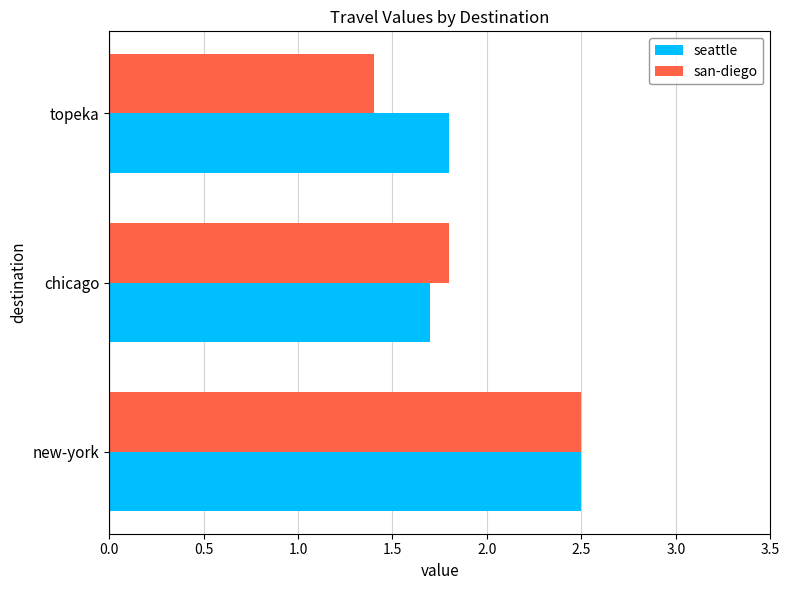

Which series has the largest range (max minus min)?

san-diego